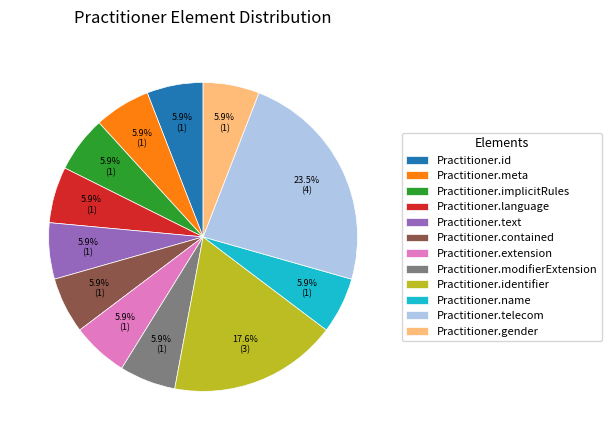

How much of the chart is everything except Practitioner.id?

94.1%